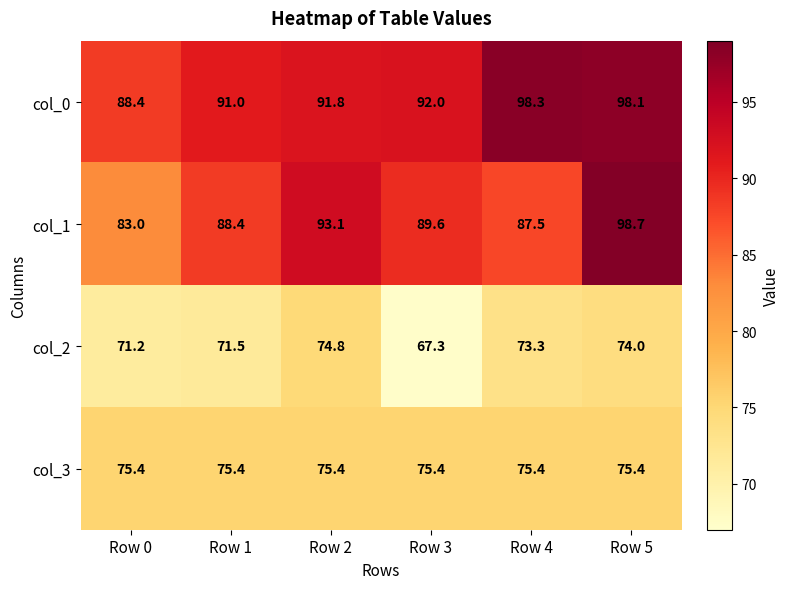

What is the approximate value of col_2 at Row 0?

71.2